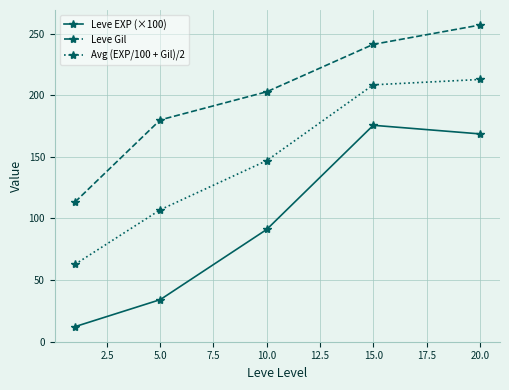

What are all the series names shown in the legend?

Leve EXP (×100), Leve Gil, Avg (EXP/100 + Gil)/2